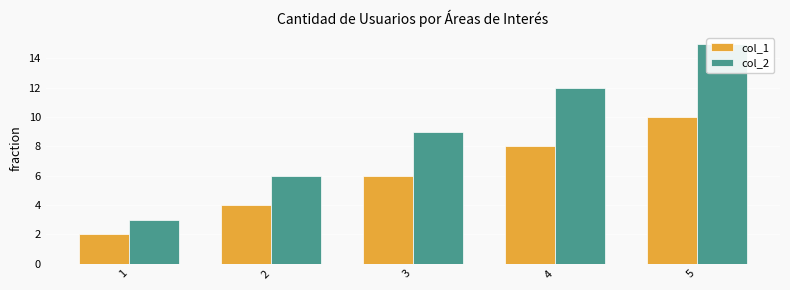

At which label does col_2 reach its minimum?

1